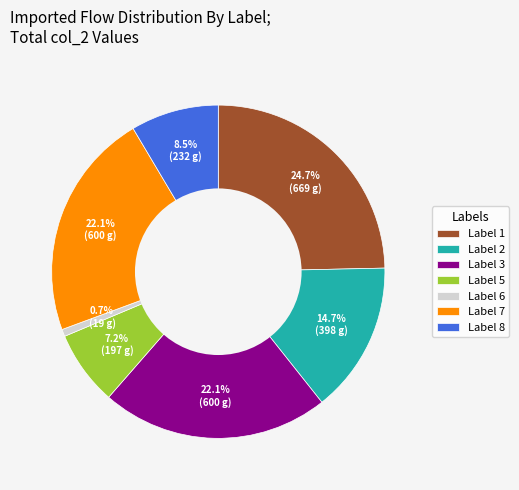

Is there a majority slice in this chart?

No